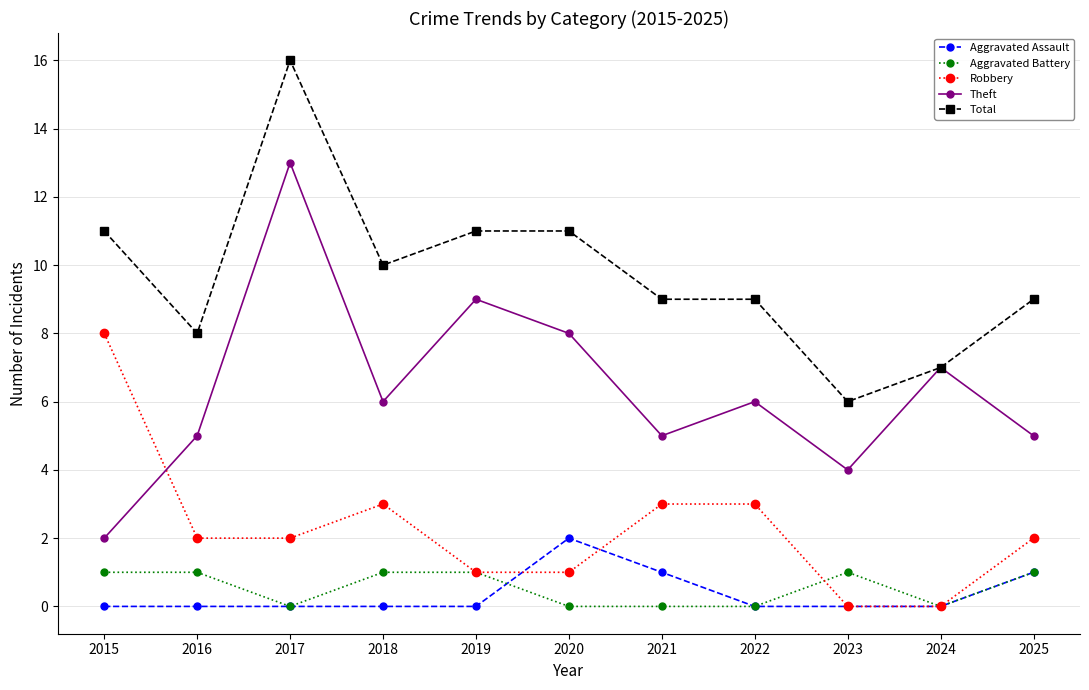

The value of Aggravated Assault at 2023 is 1. True or false?

False